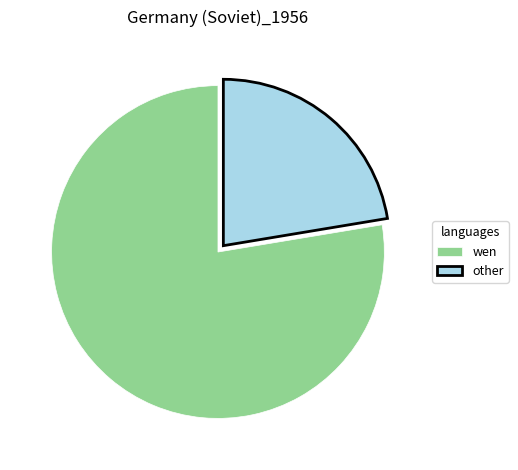

What is the ratio of the value at other to the value at wen?

0.3